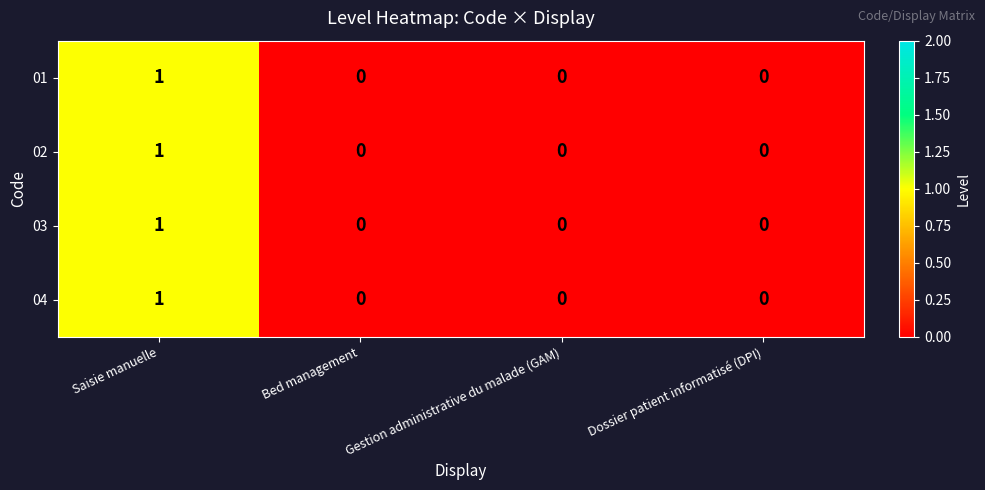

Count the number of categories in the chart.

4